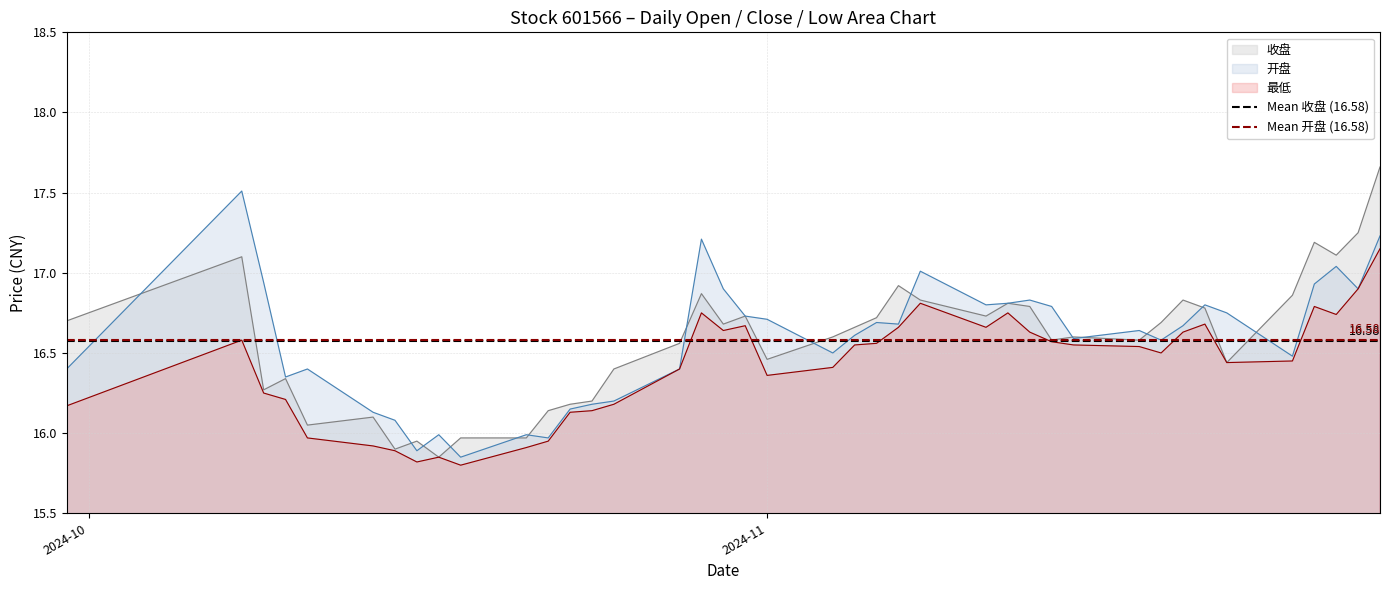

What is the highest value of the 开盘 series?

17.5